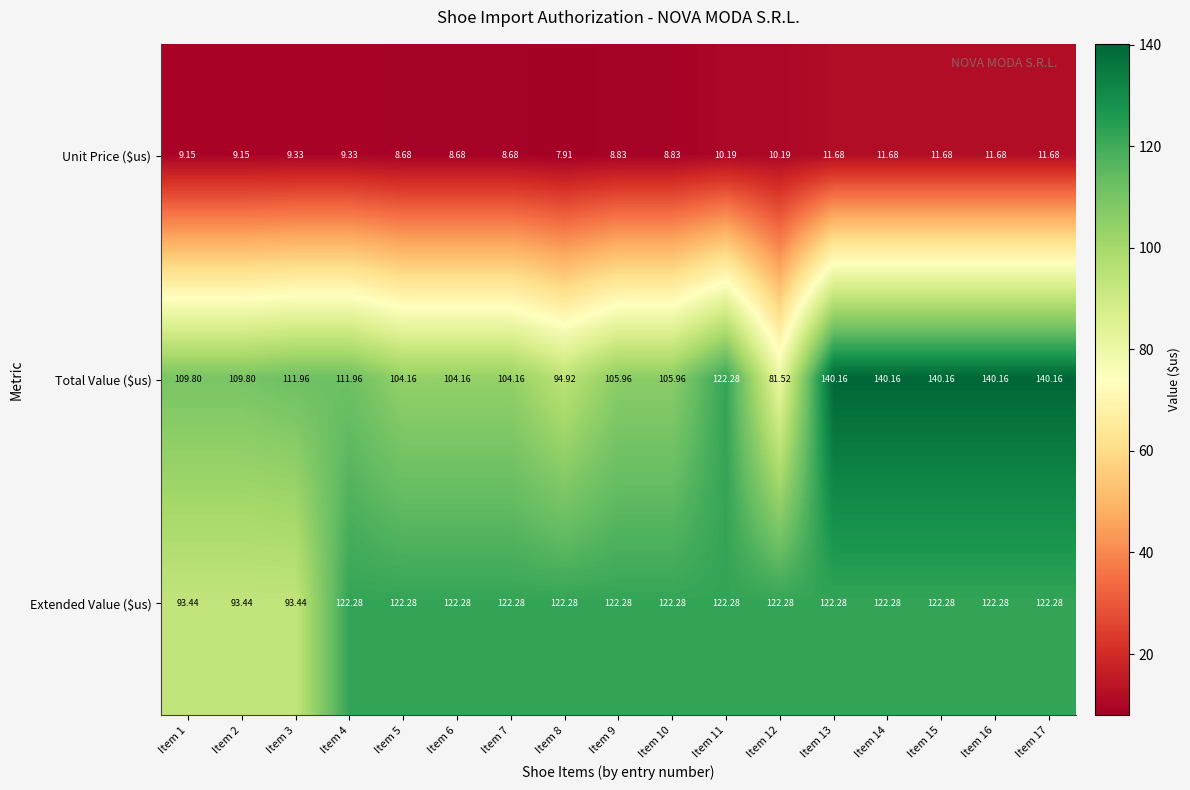

Which series has the largest range (max minus min)?

Total Value ($us)